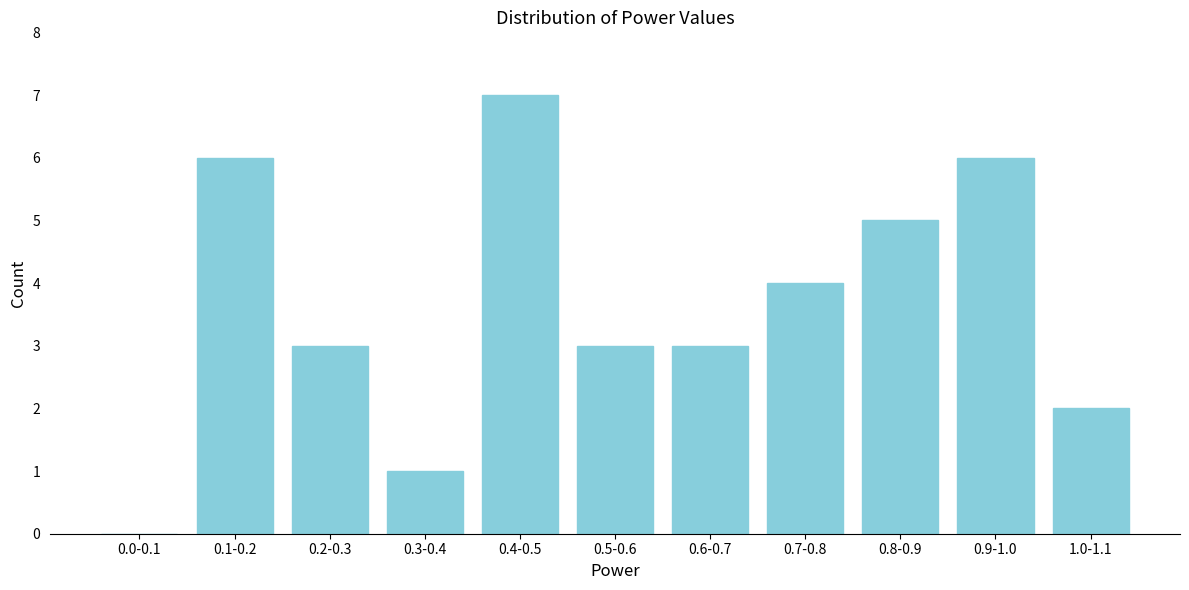

Reading left to right, list all the values displayed in this chart.

0.0-0.1=0	0.1-0.2=6	0.2-0.3=3	0.3-0.4=1	0.4-0.5=7	0.5-0.6=3	0.6-0.7=3	0.7-0.8=4	0.8-0.9=5	0.9-1.0=6	1.0-1.1=2